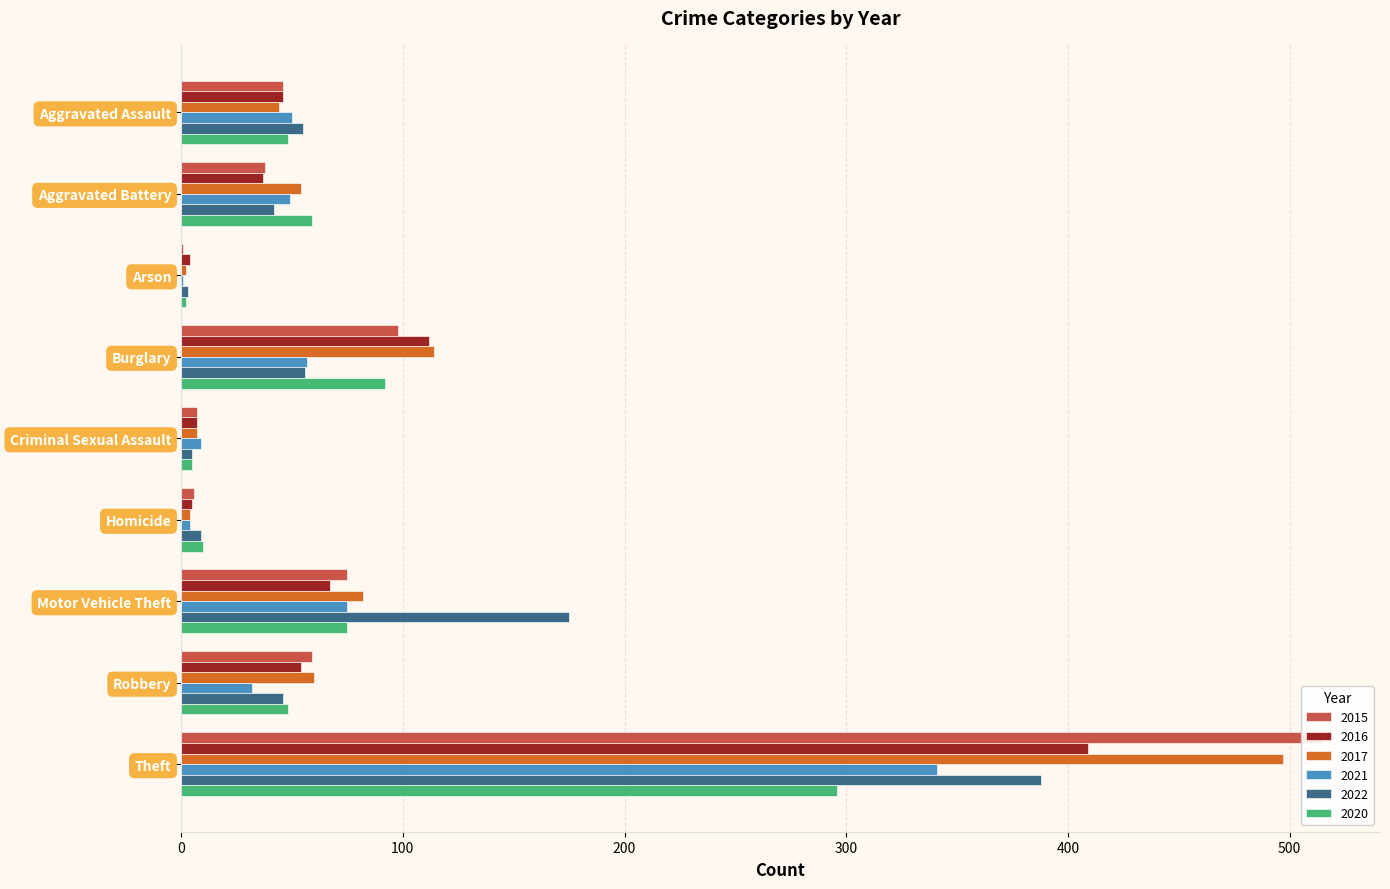

Reading left to right, extract all data points from this chart.

2015: 46	38	1	98	7	6	75	59	515
2016: 46	37	4	112	7	5	67	54	409
2017: 44	54	2	114	7	4	82	60	497
2021: 50	49	1	57	9	4	75	32	341
2022: 55	42	3	56	5	9	175	46	388
2020: 48	59	2	92	5	10	75	48	296